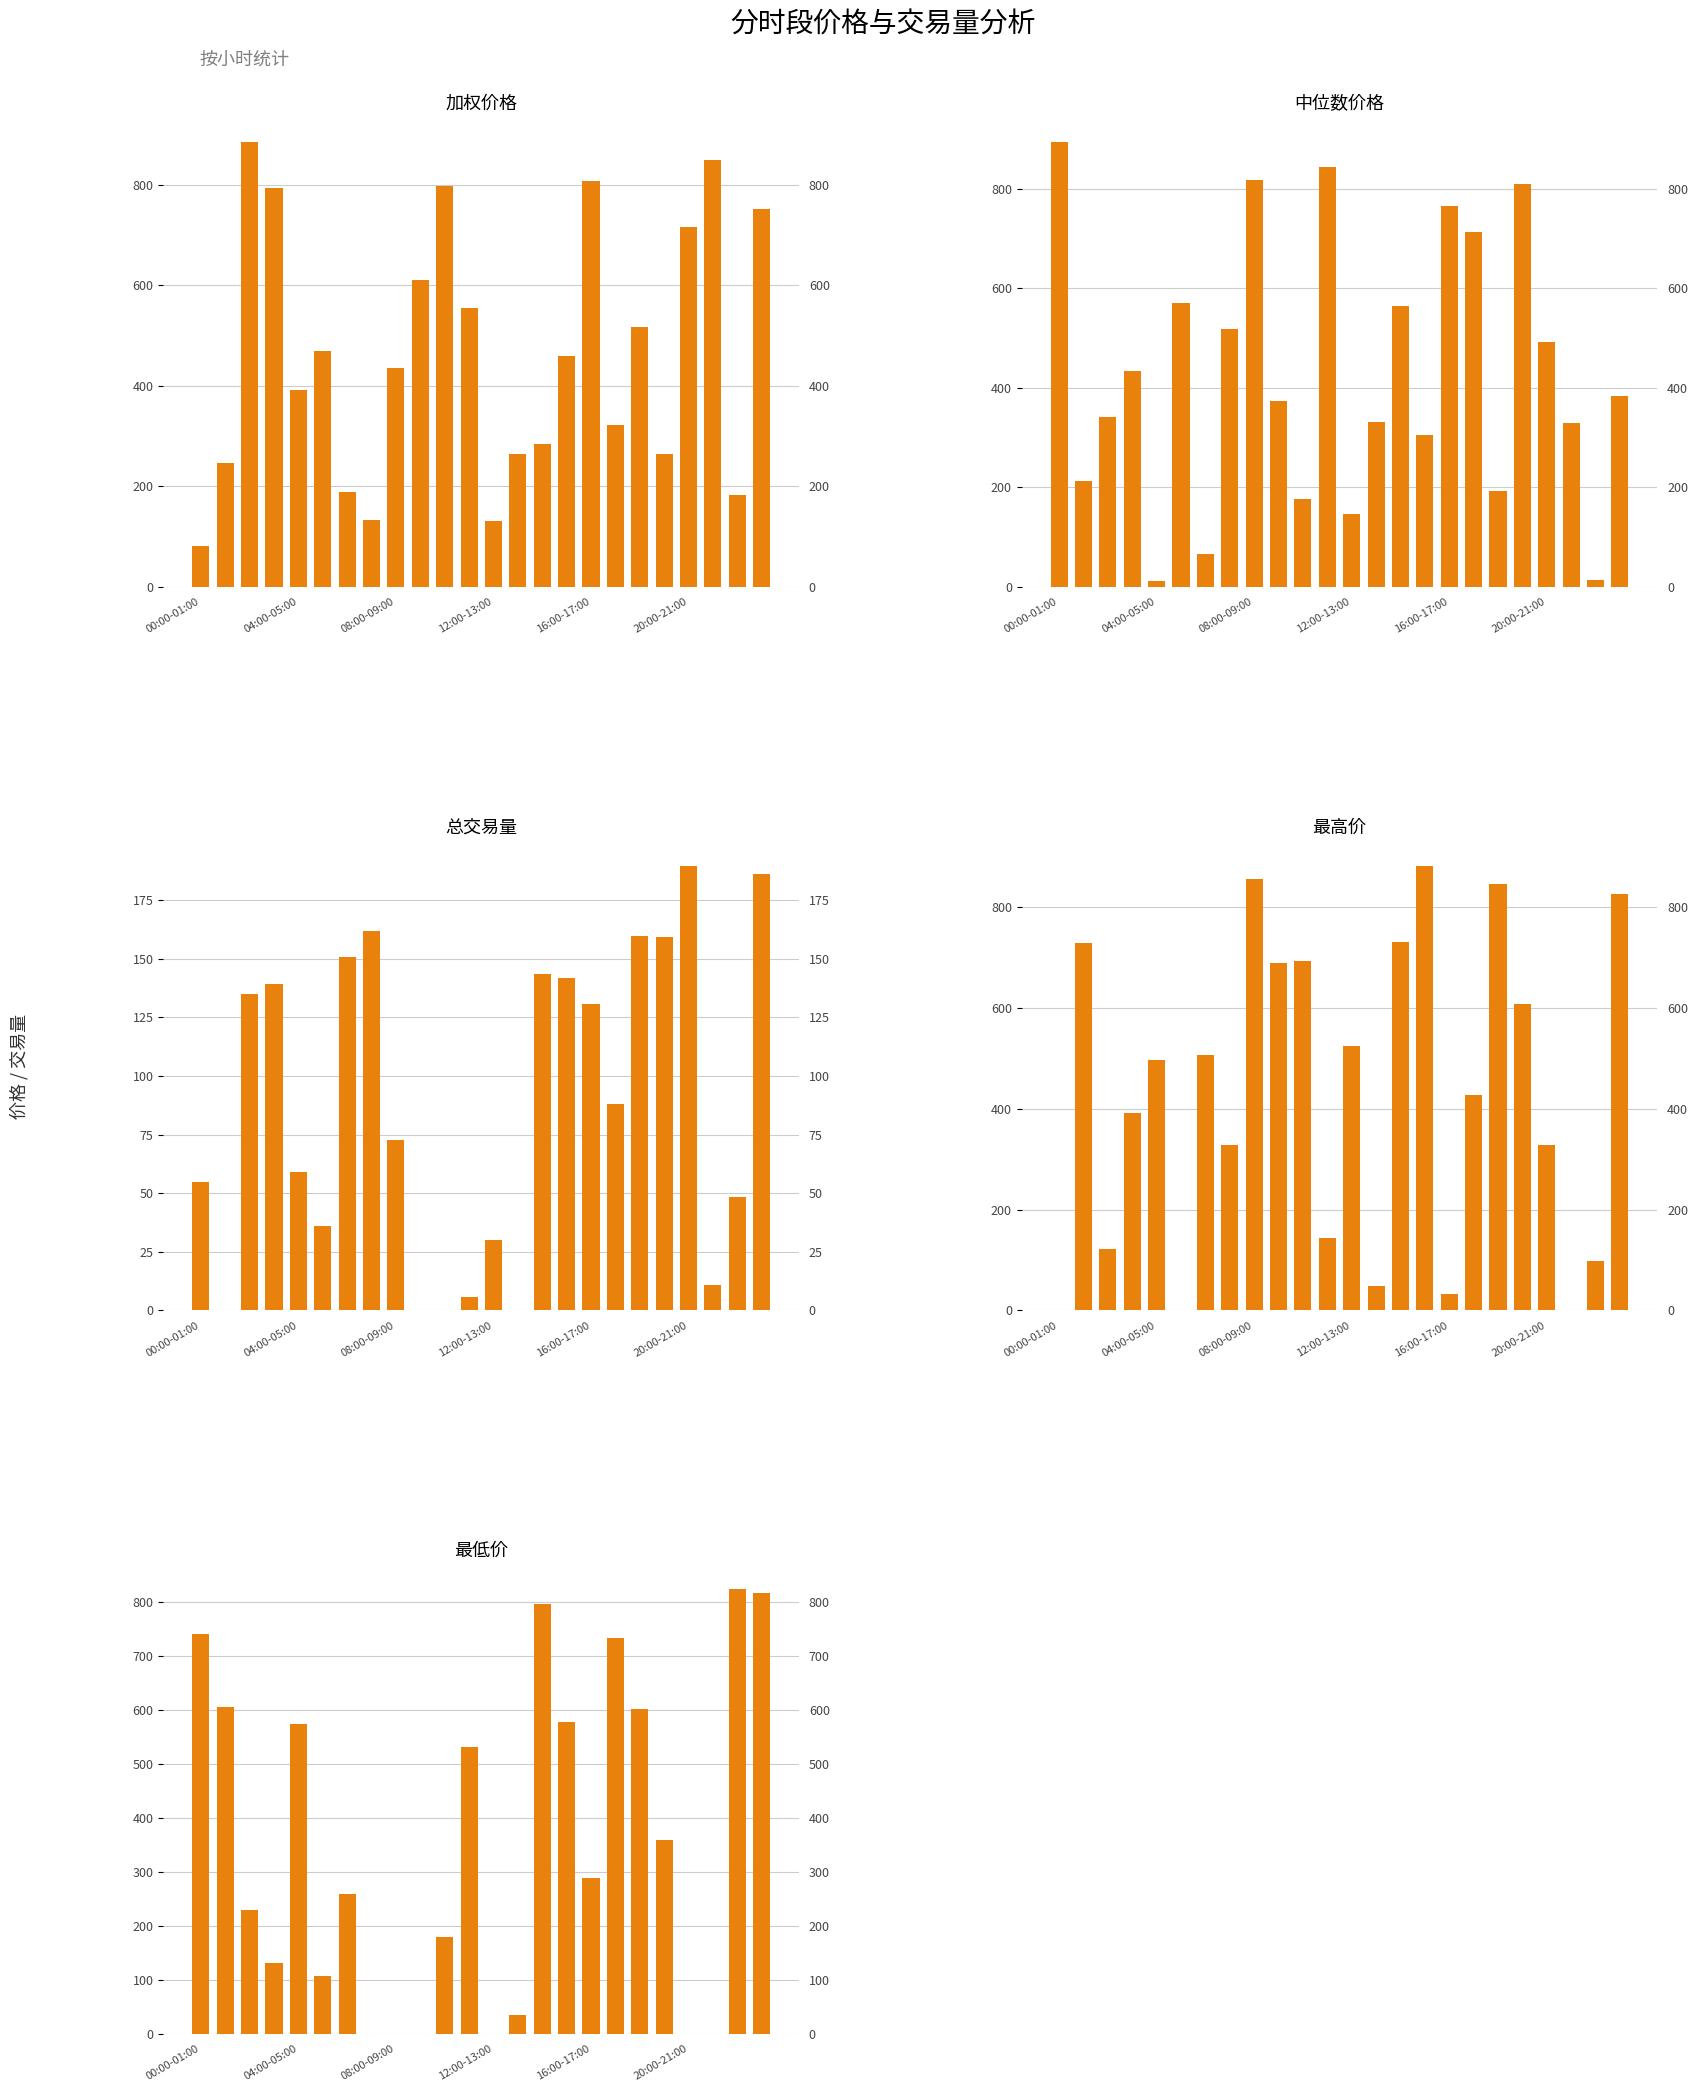

At how many categories does at least one series exceed 860?

3